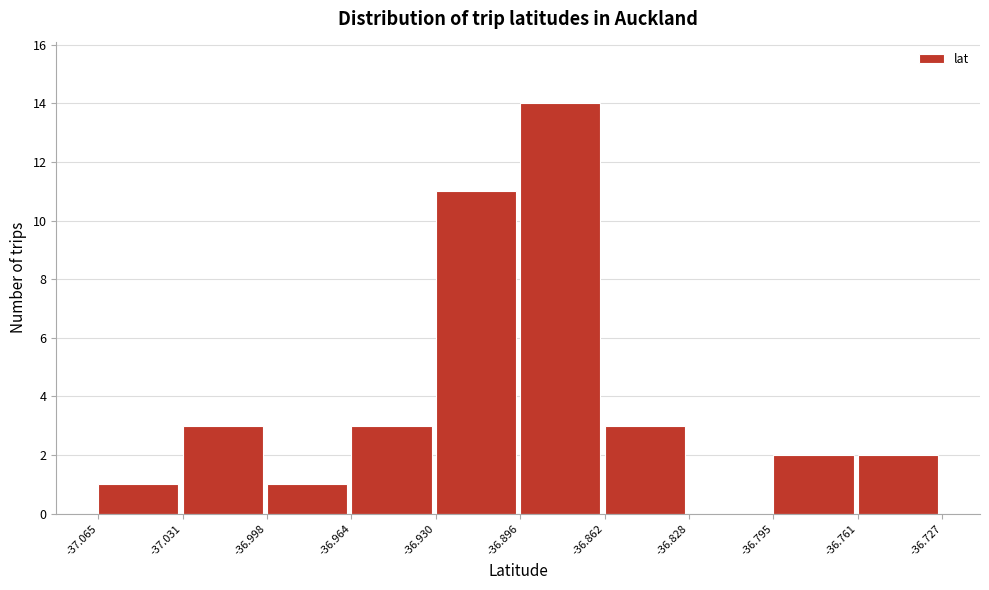

Reading left to right, transcribe this chart: for each bar, give the range it covers on the x-axis and its height. The values are not printed on the chart, so give them approximately, as read against the axis.

-37.065 to -37.031: 1
-37.031 to -36.998: 3
-36.998 to -36.964: 1
-36.964 to -36.930: 3
-36.930 to -36.896: 11
-36.896 to -36.862: 14
-36.862 to -36.828: 3
-36.828 to -36.795: 0
-36.795 to -36.761: 2
-36.761 to -36.727: 2